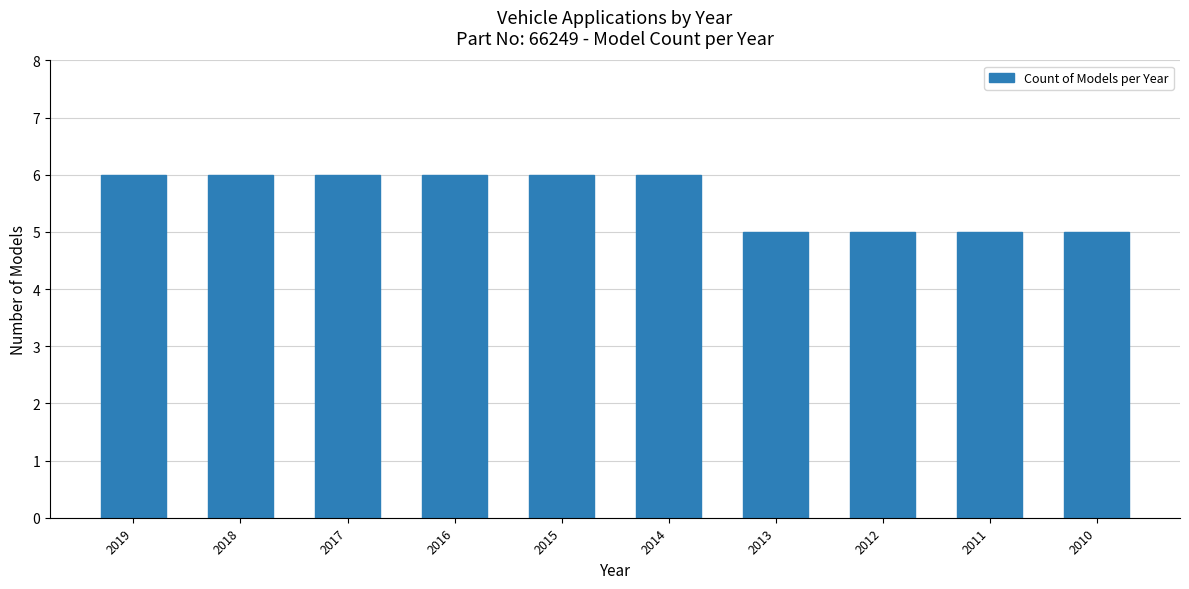

What is the smallest value displayed?

5